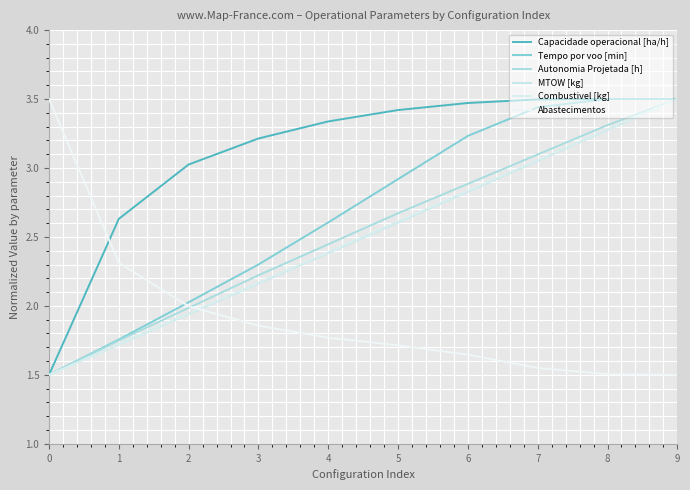

What is the approximate value of Capacidade operacional [ha/h] at 0?

1.5